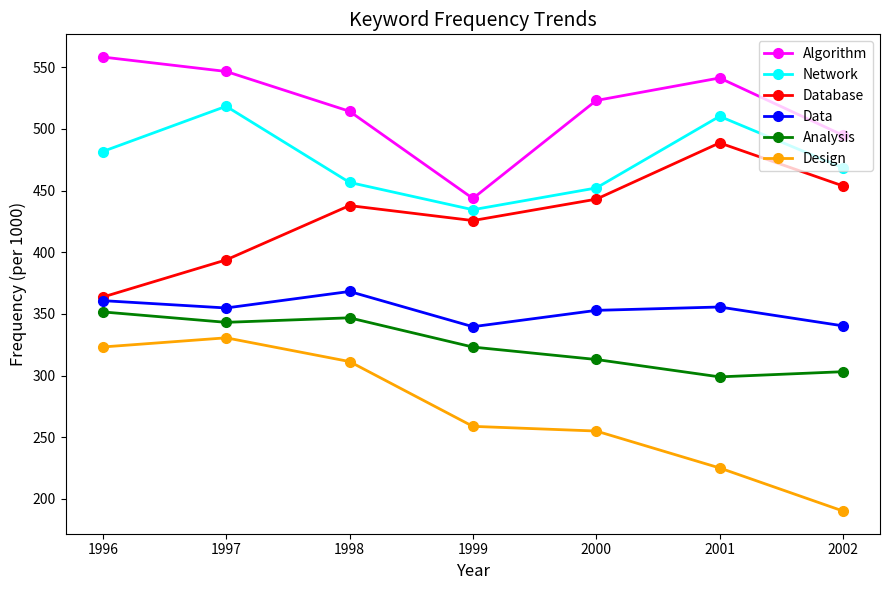

What value does the Database series have at 1997?

393.8